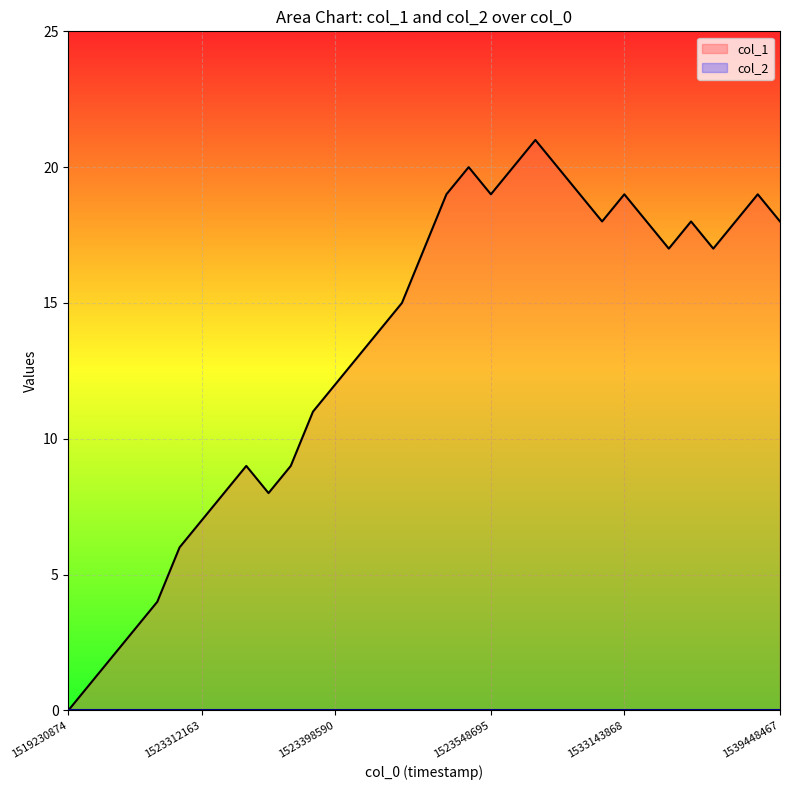

Which series has the largest total across all categories?

col_1